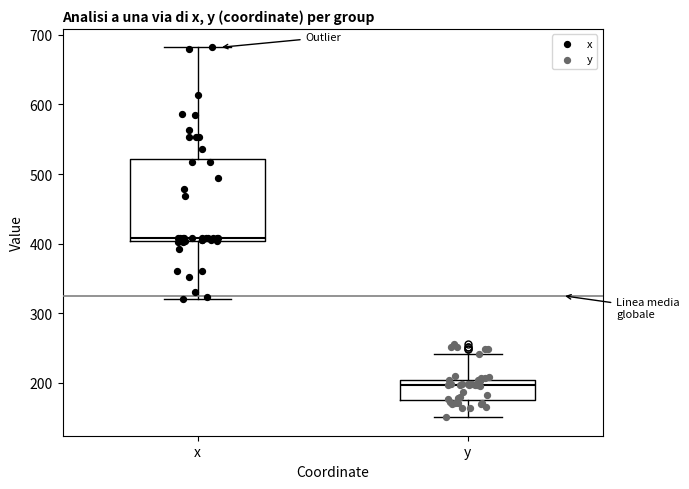

Comparing the boxes themselves (not the whiskers), which one is the tallest?

x